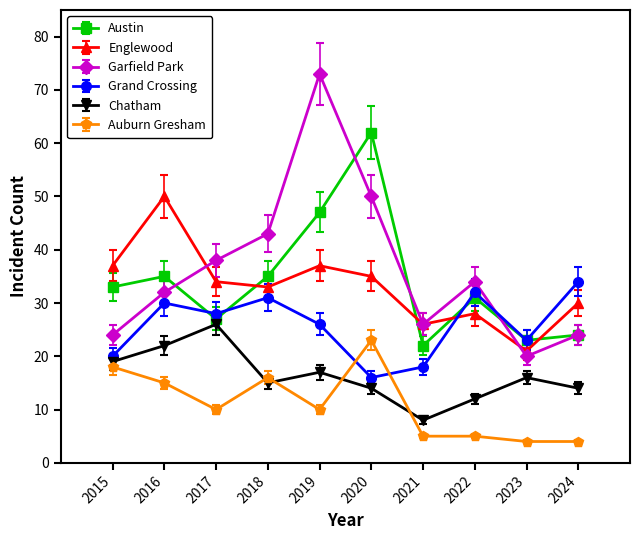

What value does the Austin series have at 2022?

31